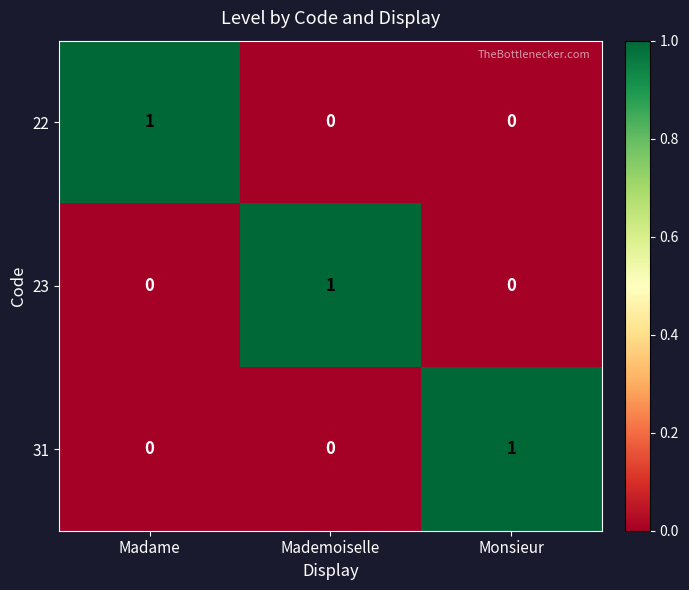

True or false: 31 has a value of 1 at Monsieur.

True